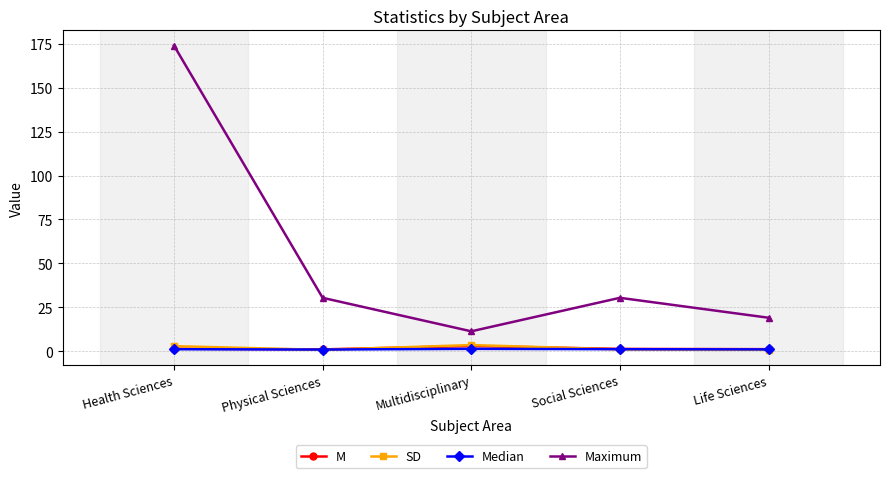

Which category has the highest value across all series?

Health Sciences